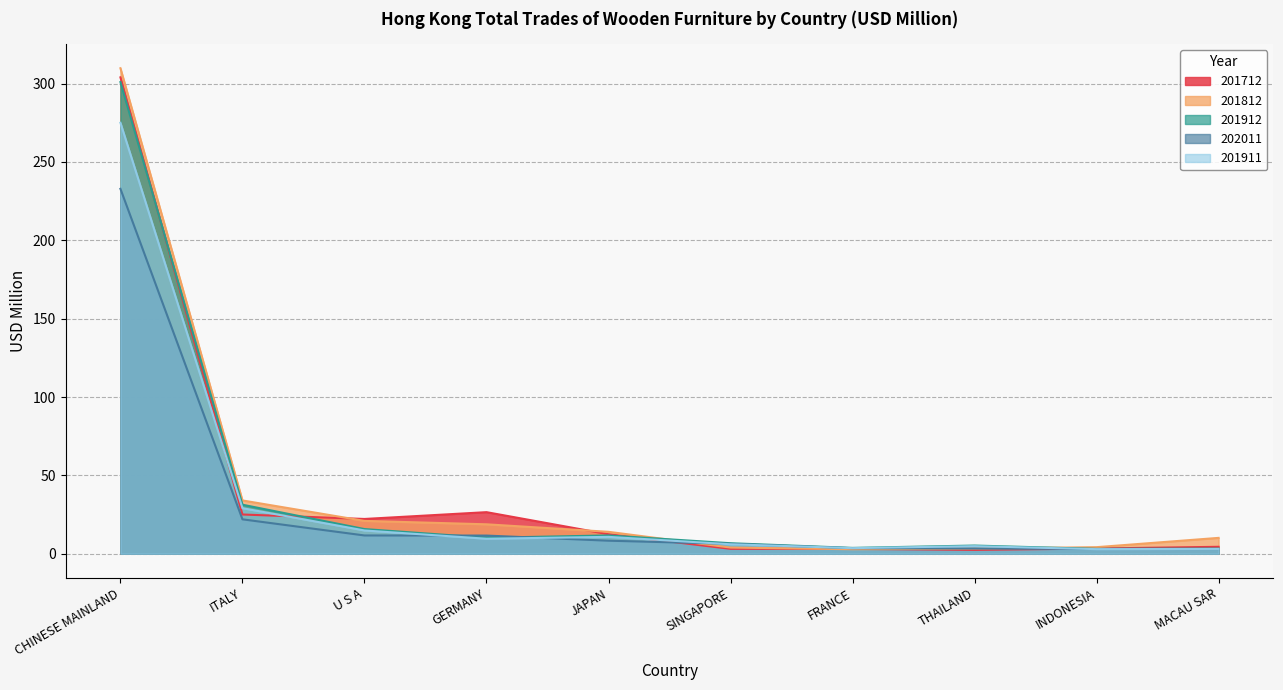

What is the difference between the maximum and minimum values in the 201812 series?

307.0